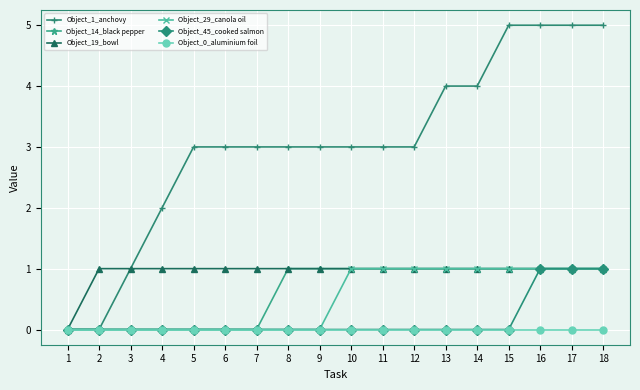

Where is Object_19_bowl nearest to the value 0?

1